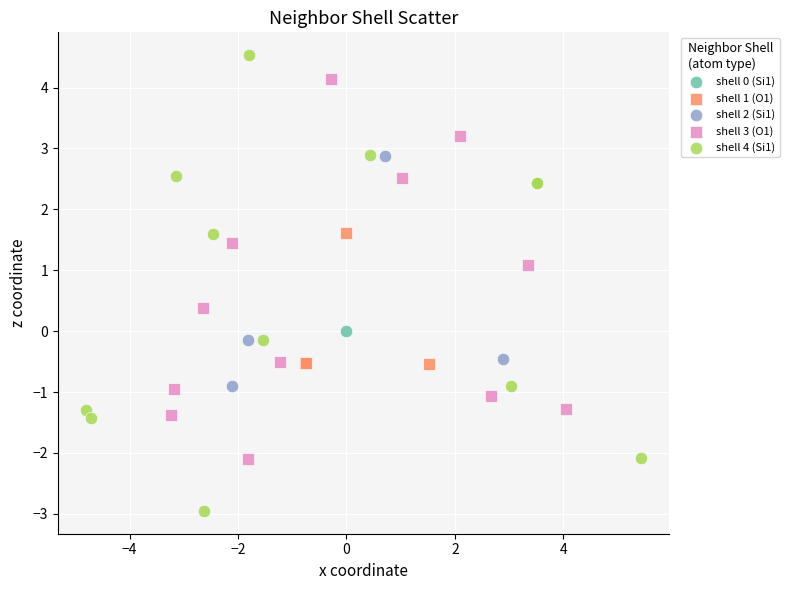

Which series reaches the minimum Y coordinate?

shell 4 (Si1)